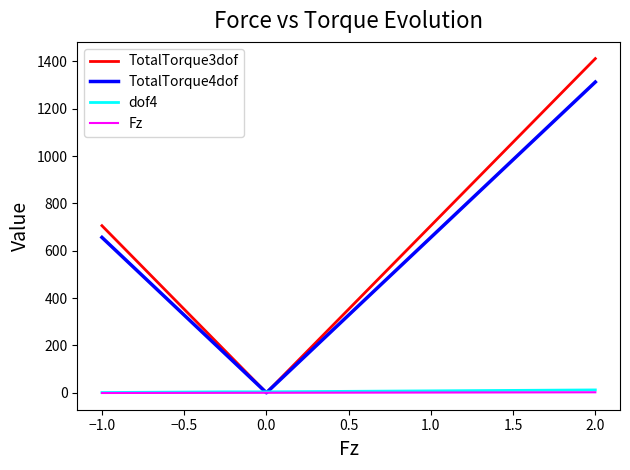

What is the maximum value shown in the chart?

1412.0